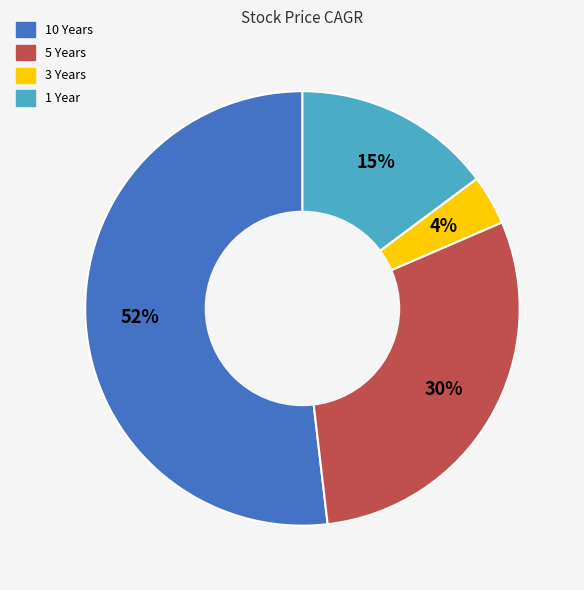

Rank the categories by value from highest to lowest.

10 Years, 5 Years, 1 Year, 3 Years